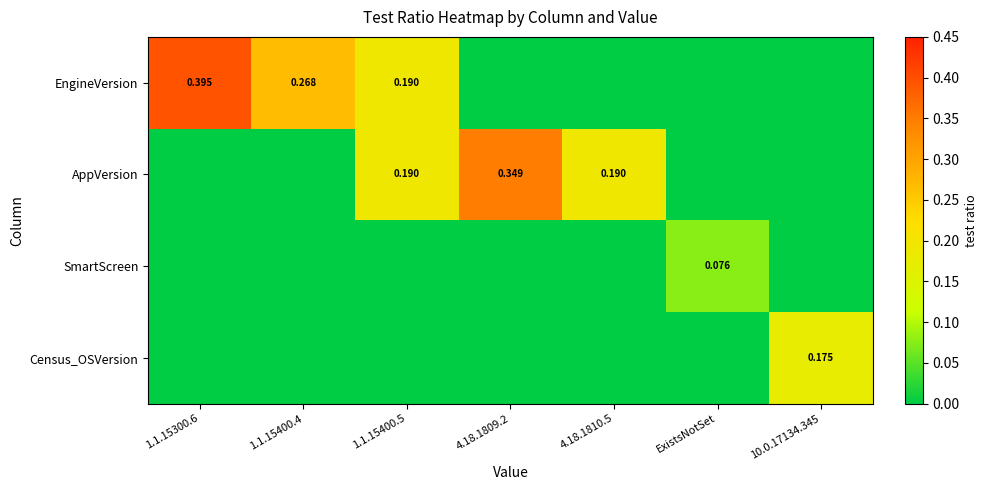

Which has a higher value, 1.1.15300.6 or 10.0.17134.345?

1.1.15300.6